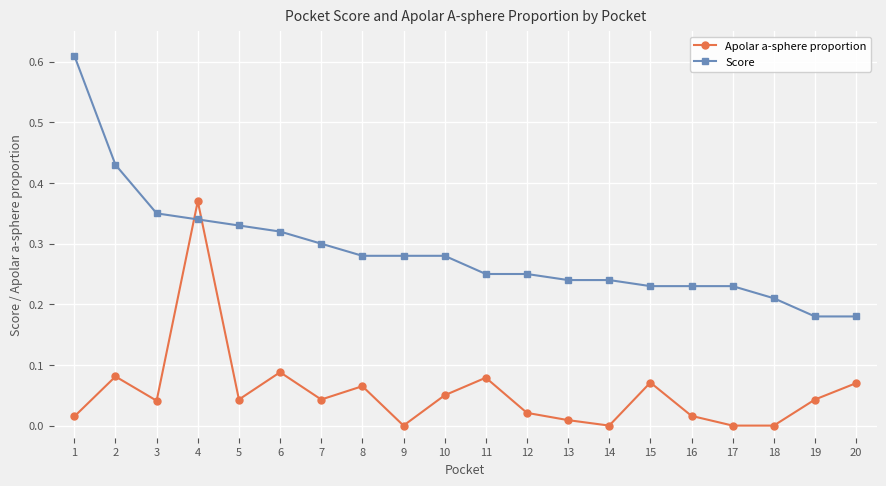

Between which two adjacent categories do Apolar a-sphere proportion and Score first intersect?

3 and 4